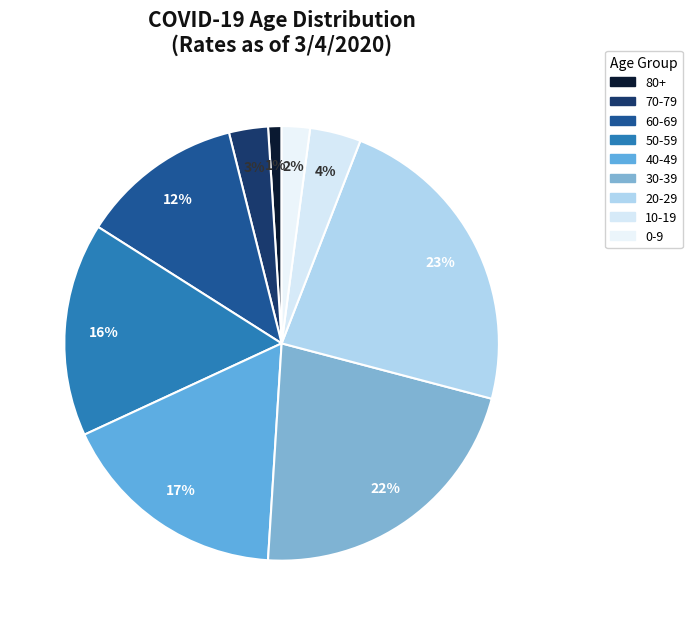

True or false: 10-19 accounts for 4% of the total.

True